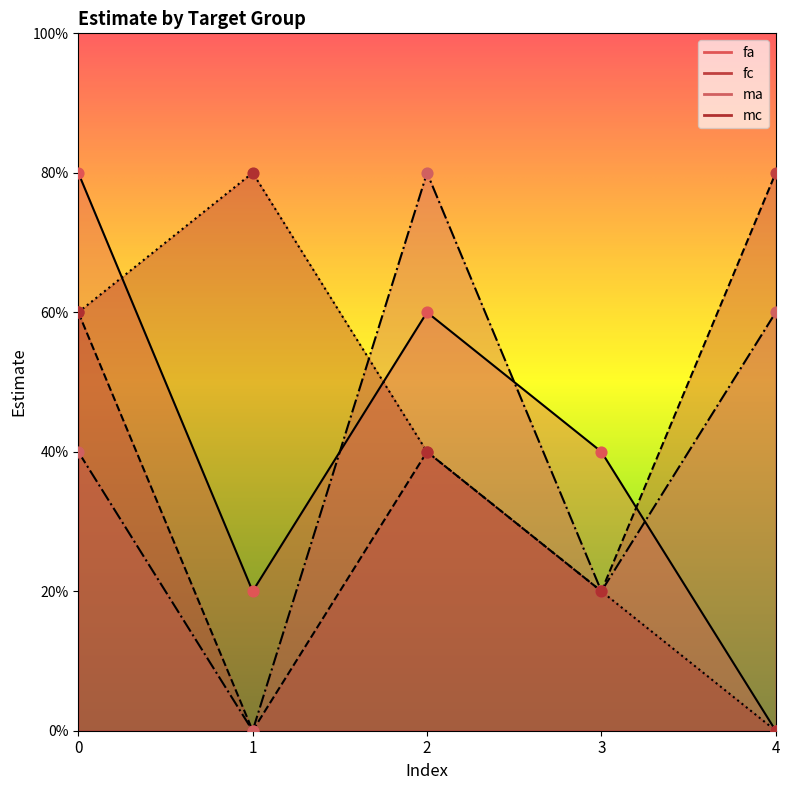

Which series has the largest Y range (max minus min)?

fa